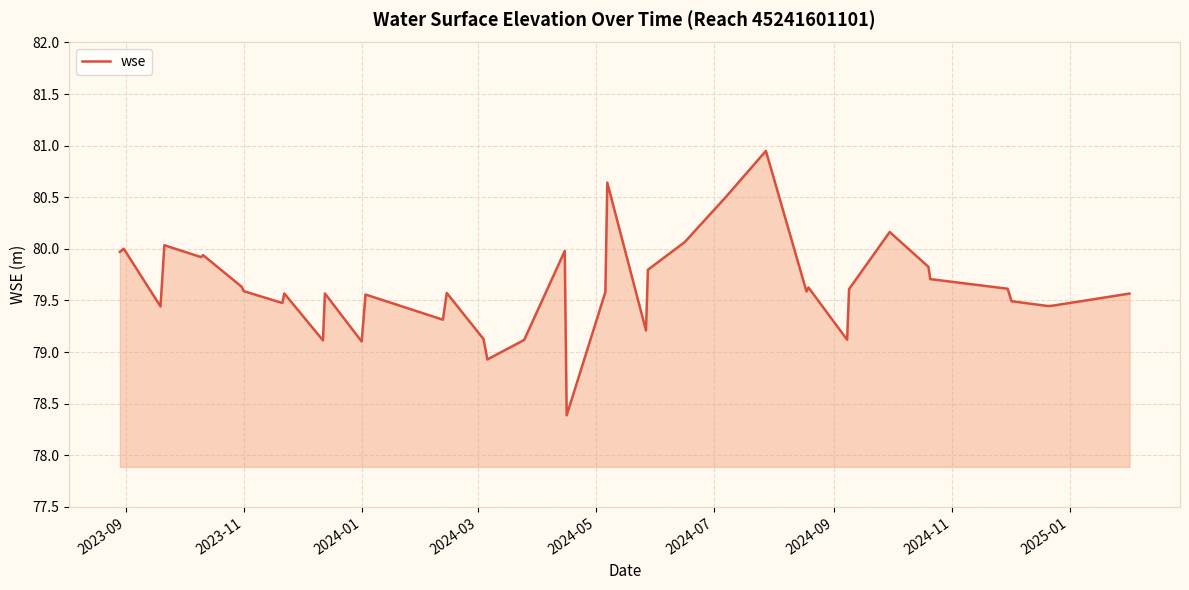

What is the difference between the maximum and minimum values?

2.6